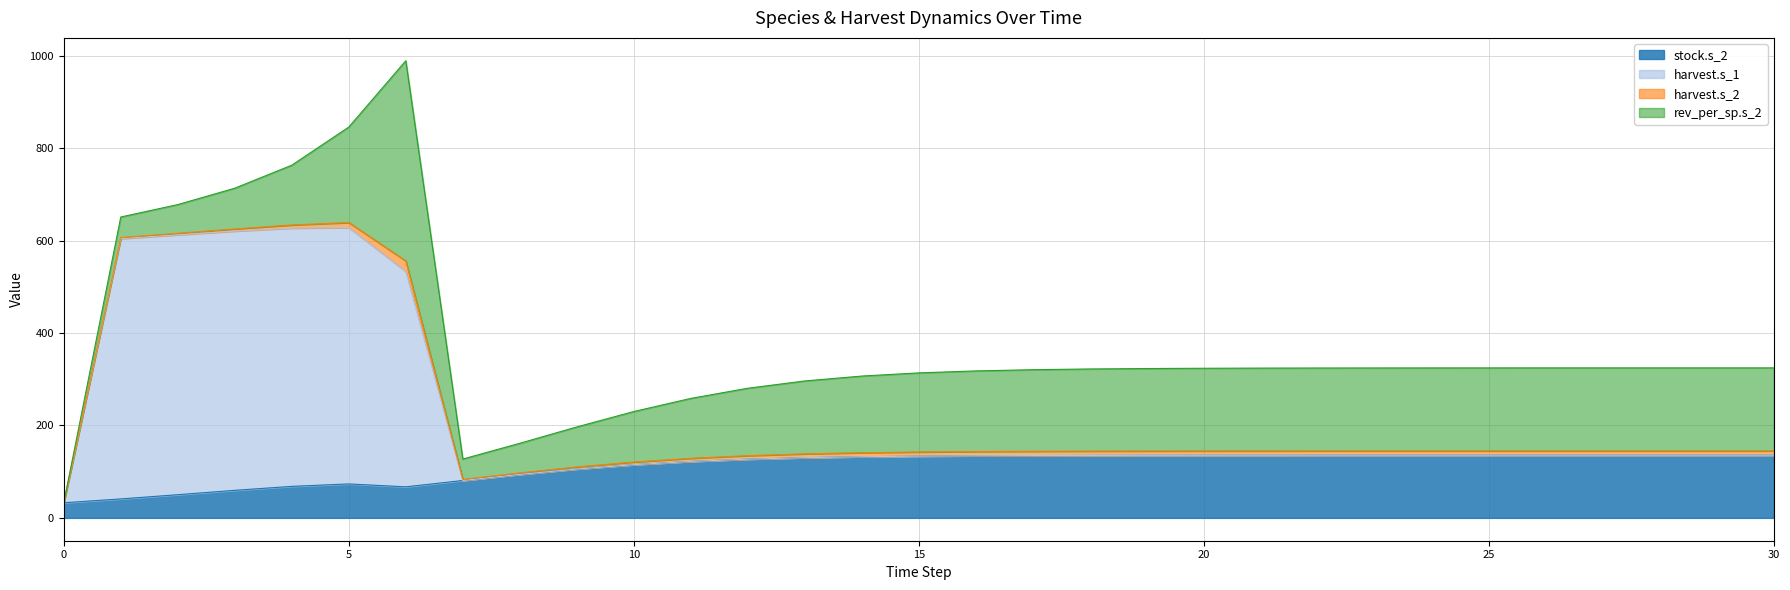

Does the chart display data point markers on the line(s)?

No